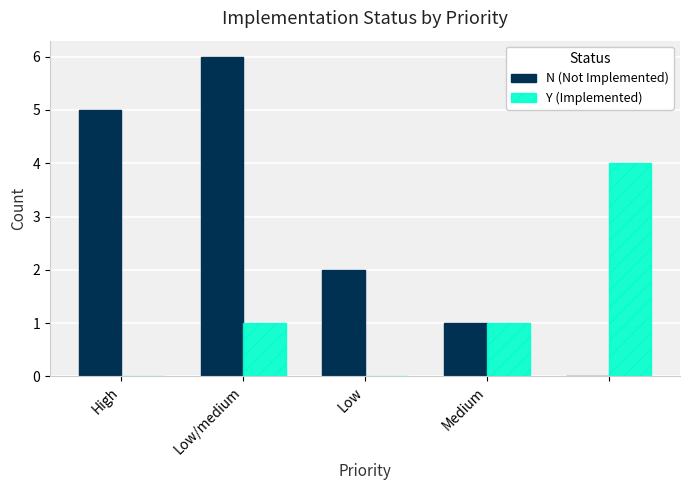

What is the maximum value for N (Not Implemented)?

6